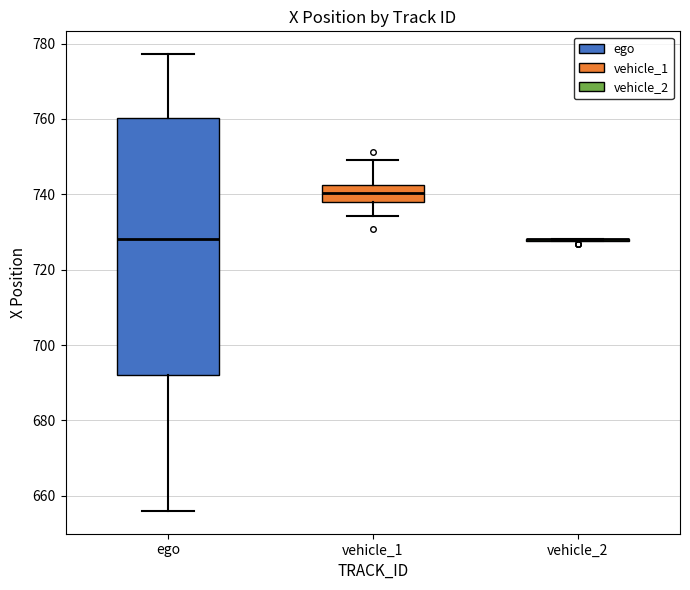

Comparing the boxes themselves (not the whiskers), which one is the tallest?

ego